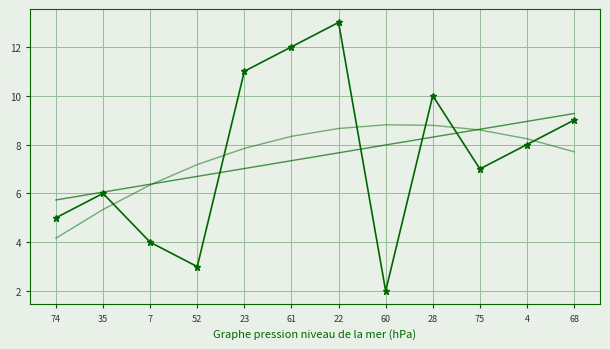

True or false: trend_1 has a value of 8.9 at 4.

True